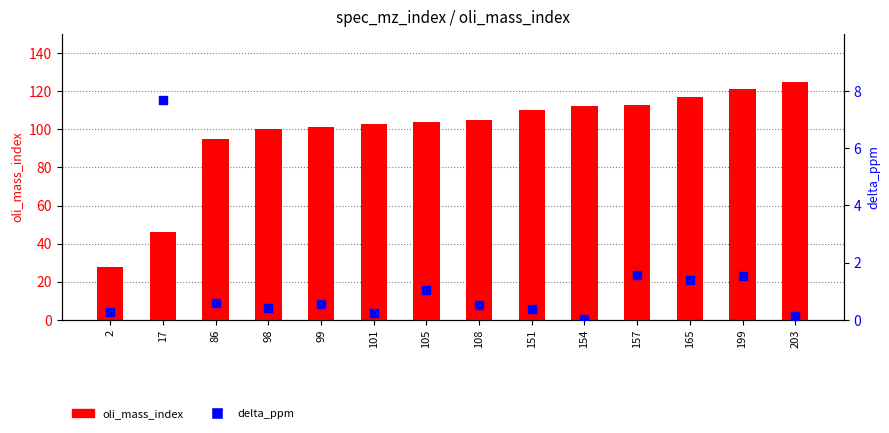

Which series reaches the minimum Y coordinate?

delta_ppm